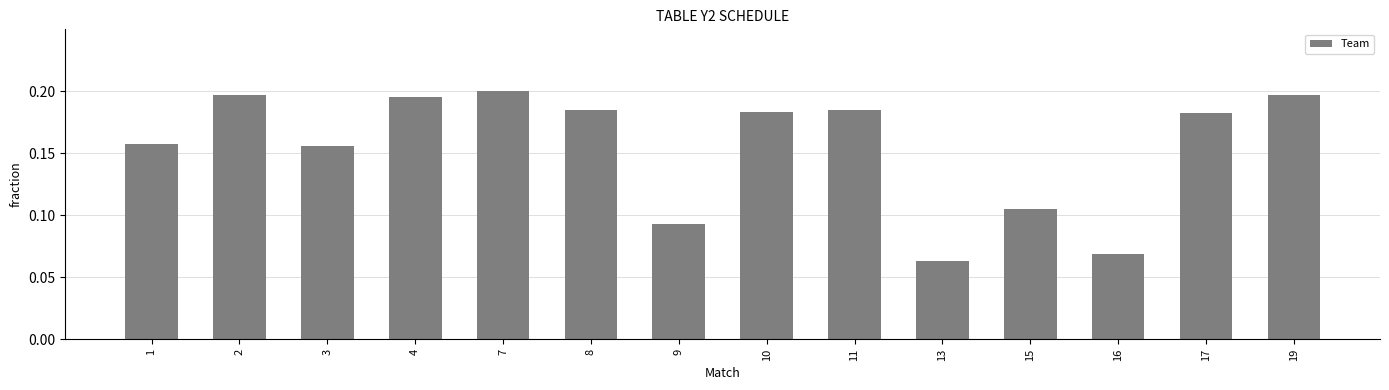

At which label is the value closest to 0?

13